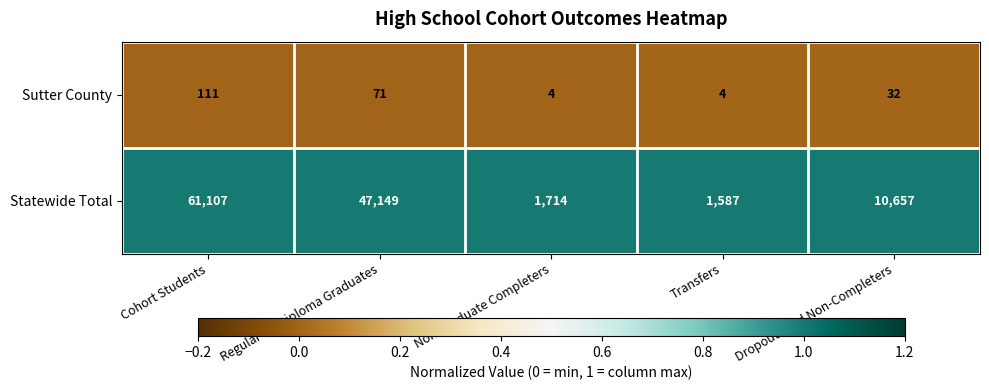

The Sutter County series shows 32 at Dropouts and Non-Completers. True or false?

True